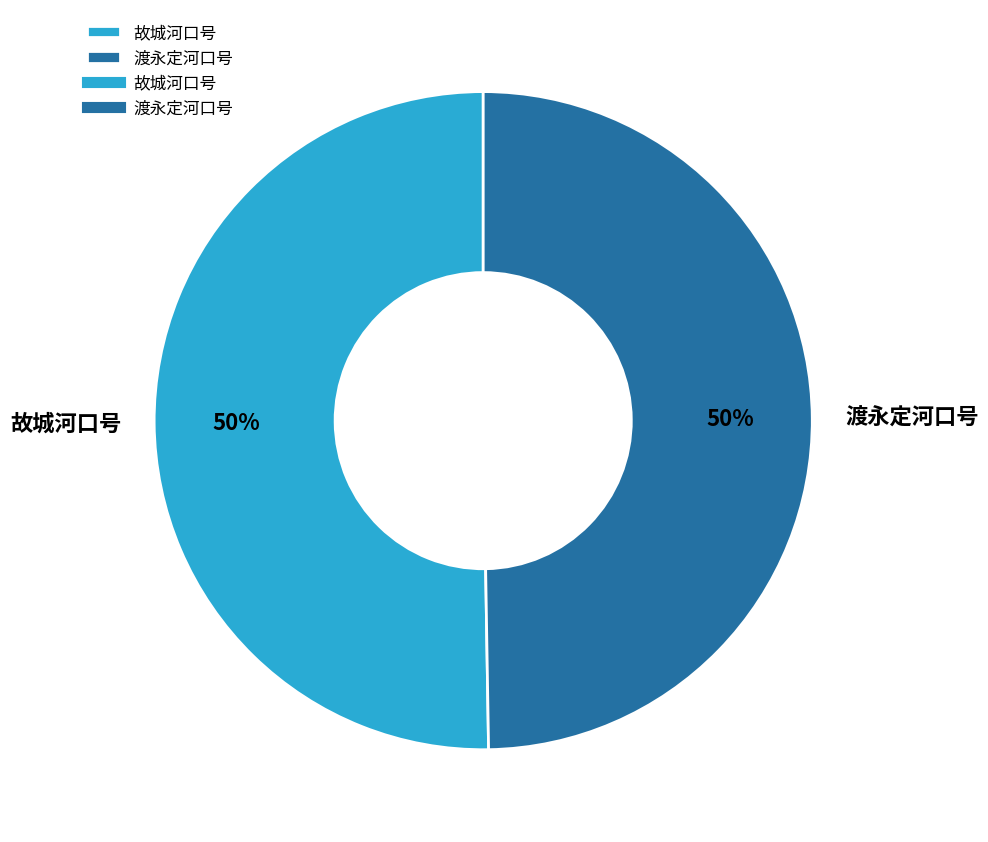

Approximately how many times larger is the value at 故城河口号 compared to 渡永定河口号?

1.0